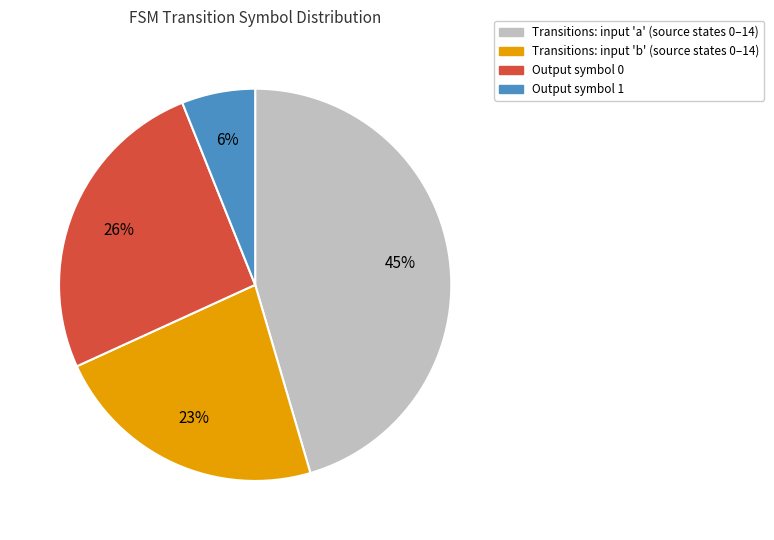

Is there a majority slice in this chart?

No